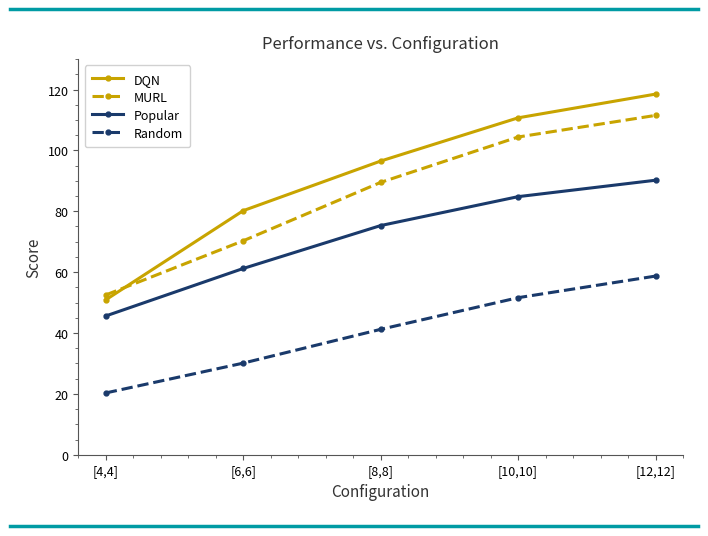

What is the label of the 5th point from the right?

[4,4]